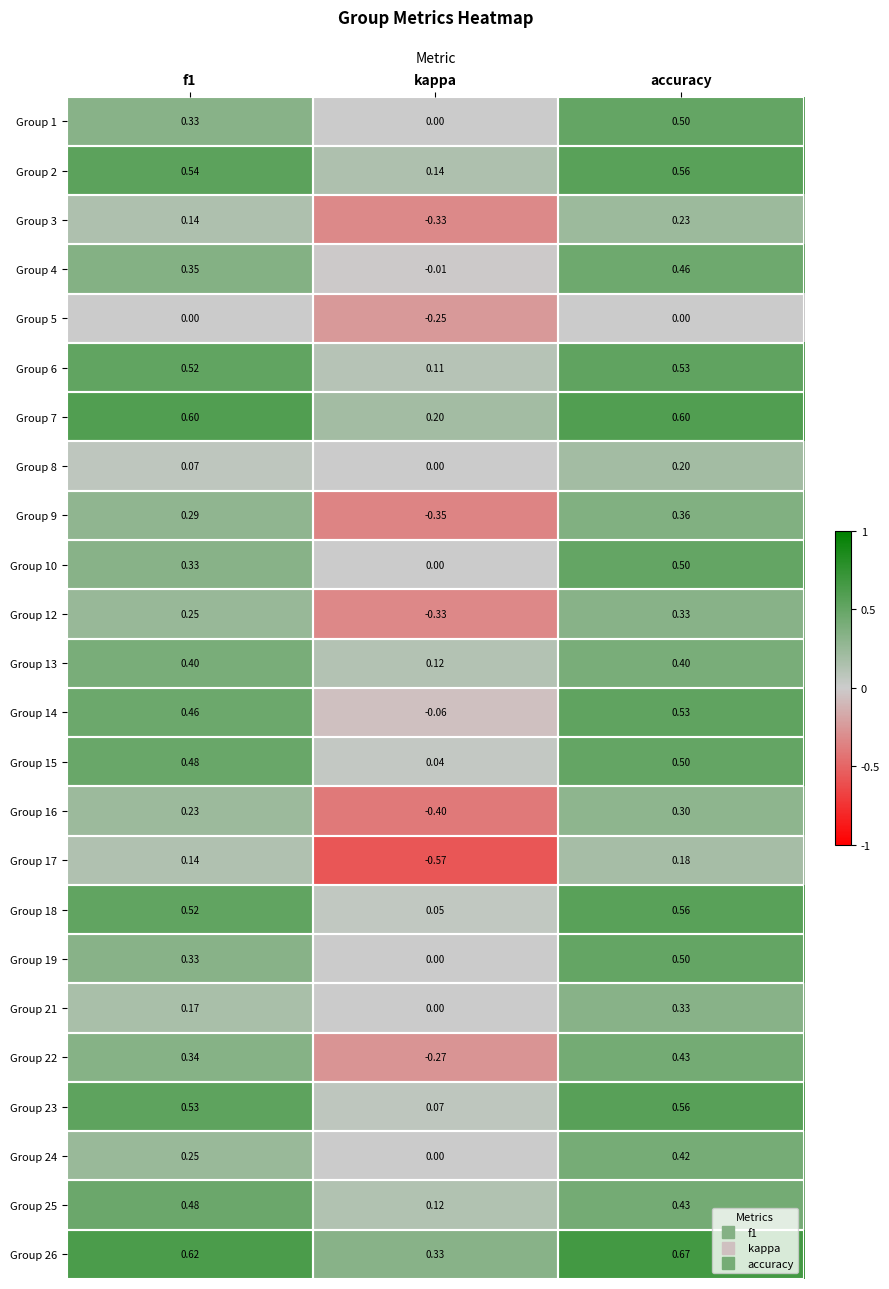

Where is Group 23 nearest to the value 0?

kappa